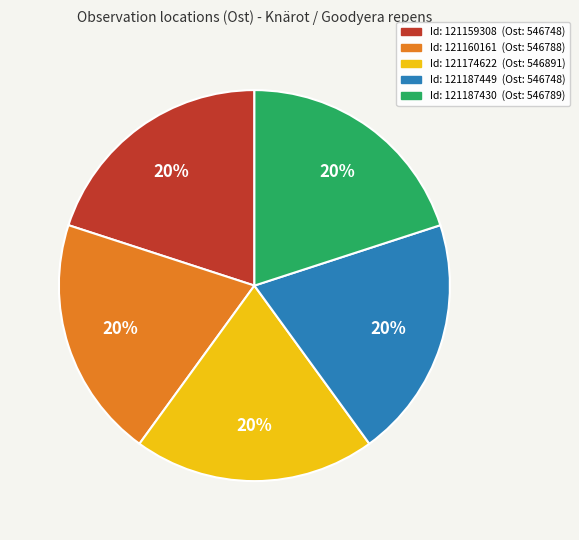

Does any single category account for the majority?

No